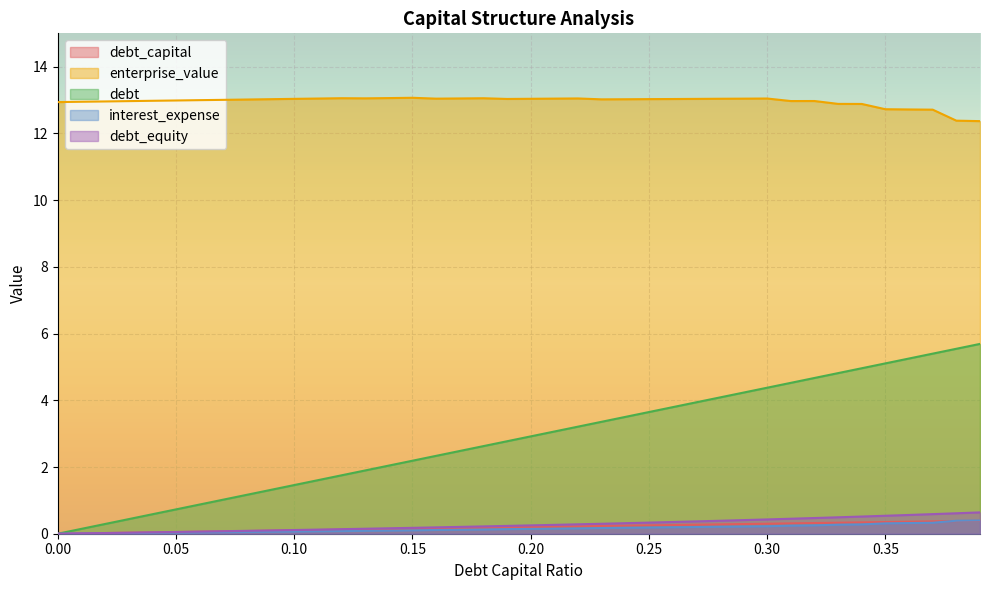

Count the number of categories in the chart.

40